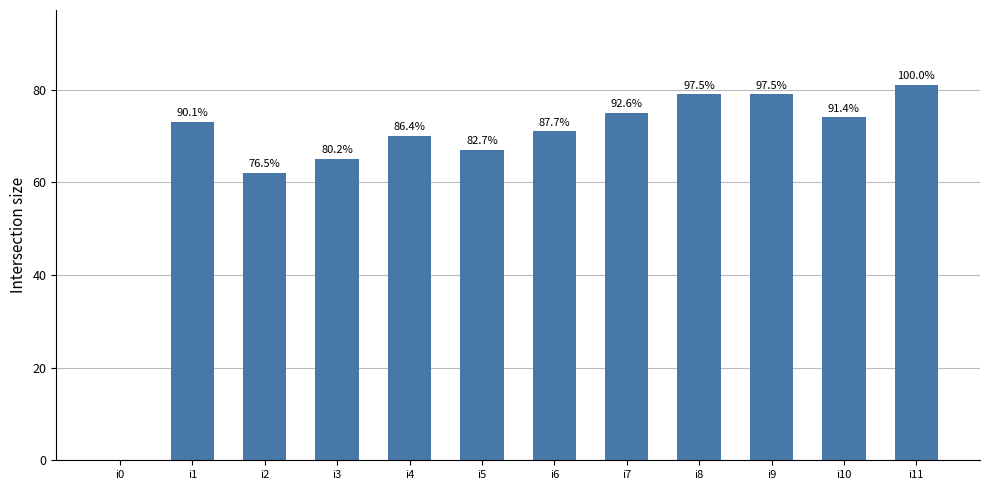

What is the difference between the maximum and minimum values?

81